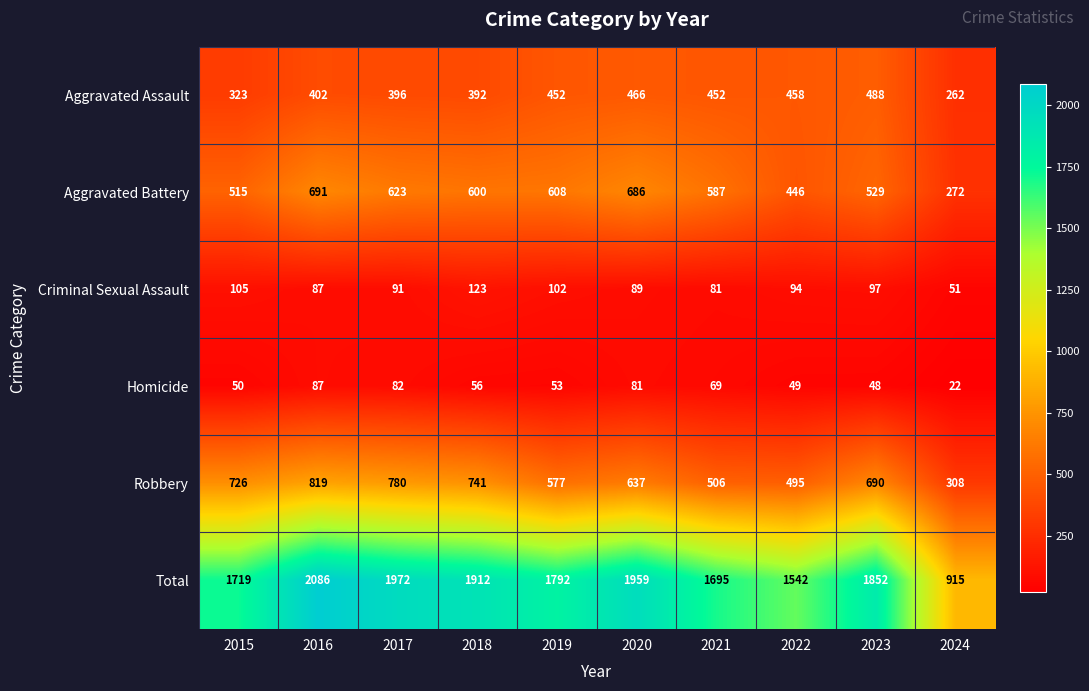

Rank the series by their maximum value, from highest to lowest.

Total, Robbery, Aggravated Battery, Aggravated Assault, Criminal Sexual Assault, Homicide